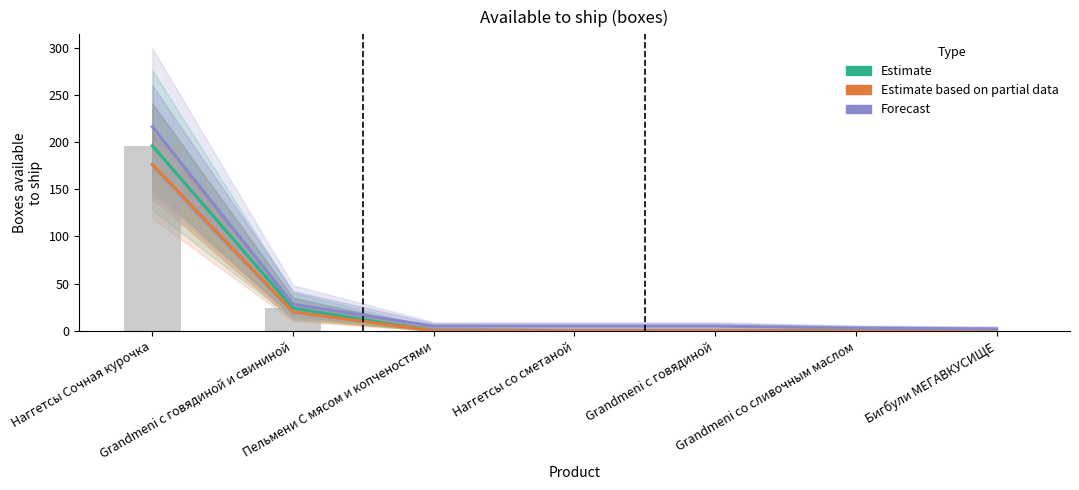

Where is Forecast nearest to the value 109?

Grandmeni с говядиной и свининой